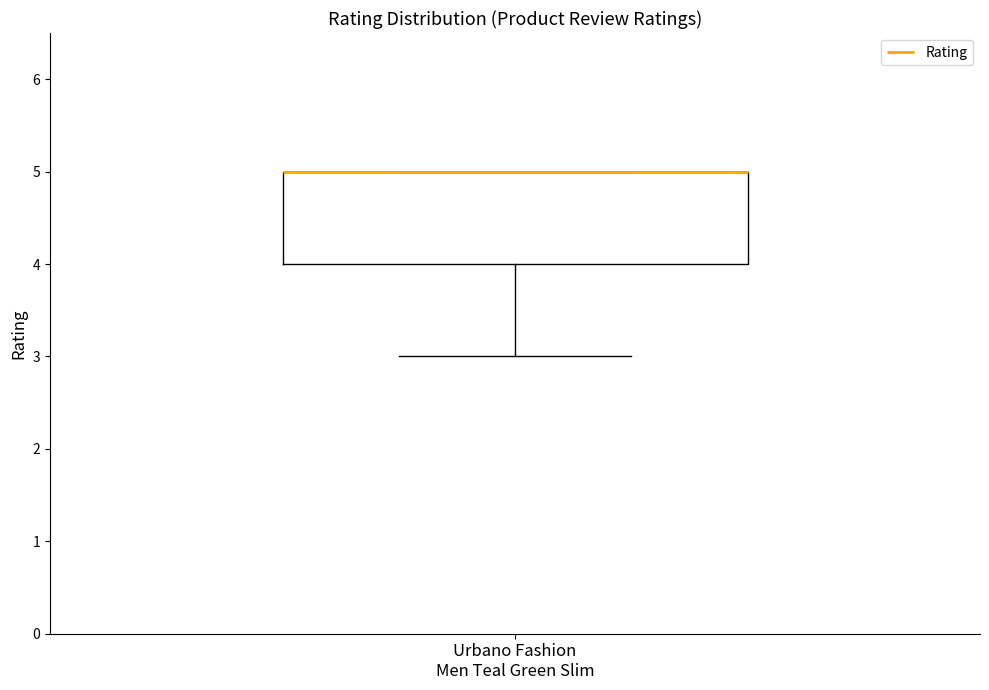

Read this box plot against the y-axis: the position of the median line, the range covered by the box, and the ends of both whiskers. The values are not printed on the chart, so give them approximately, as read against the axis.

median 5 (drawn on the box's upper edge), box 4 to 5, whiskers 3 to 5